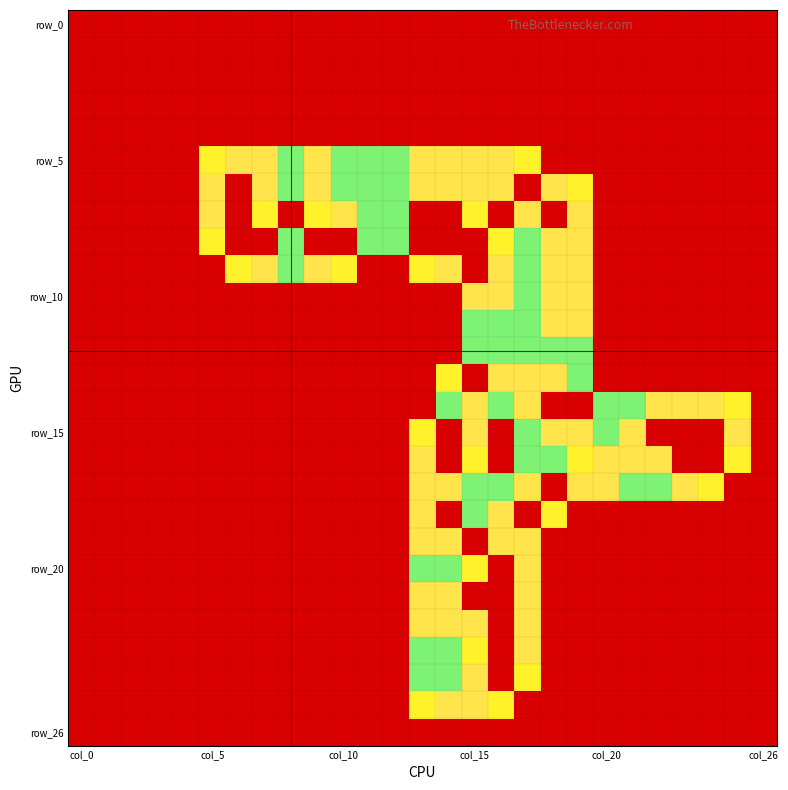

At which category is the sum across all series the highest?

col_15